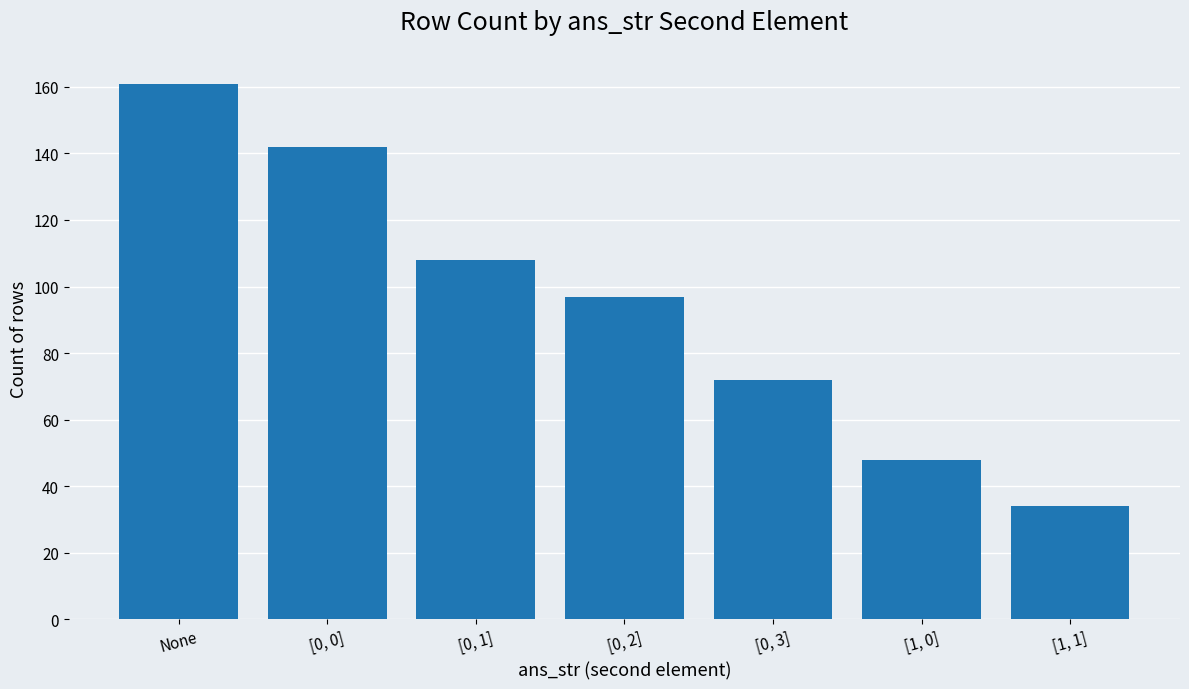

Rank the categories by value from highest to lowest.

None, [0, 0], [0, 1], [0, 2], [0, 3], [1, 0], [1, 1]